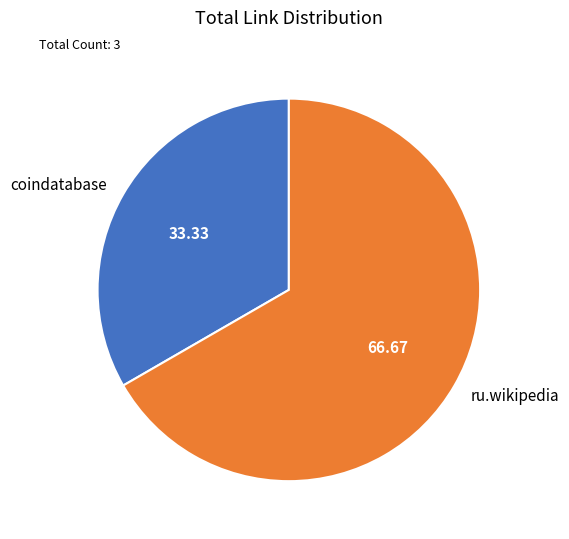

Which slice is the smallest?

coindatabase